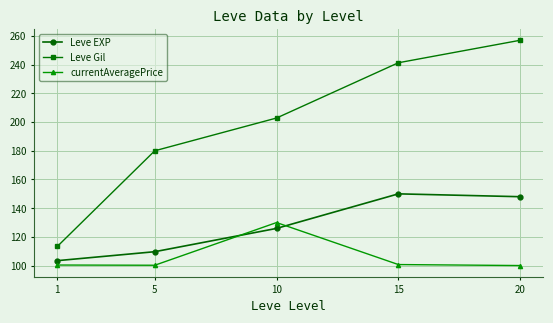

How many lines are shown in the chart?

3